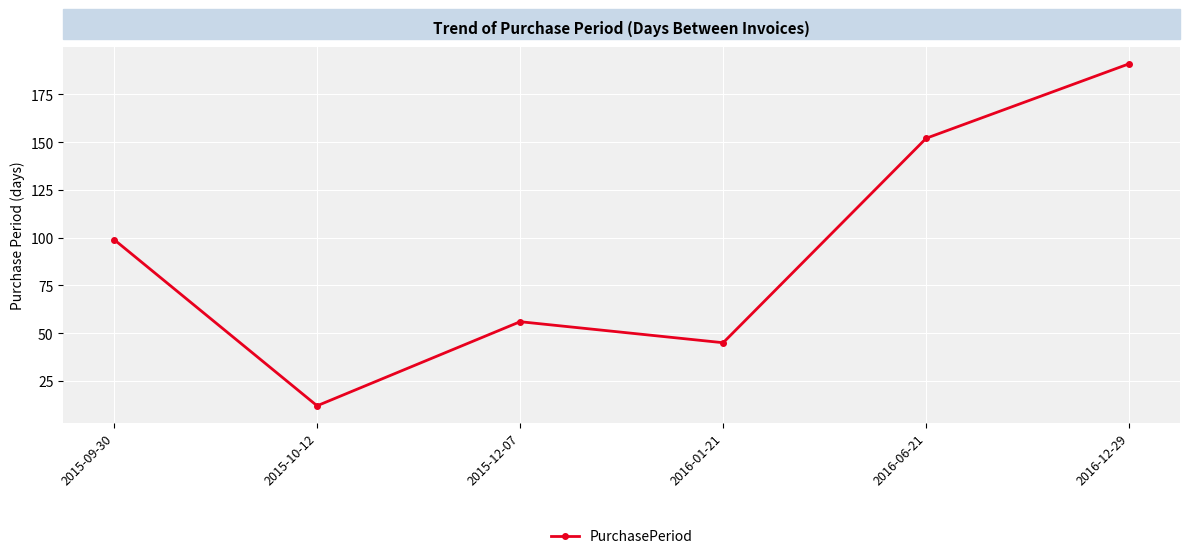

What is the label of the 2nd point from the left?

2015-10-12